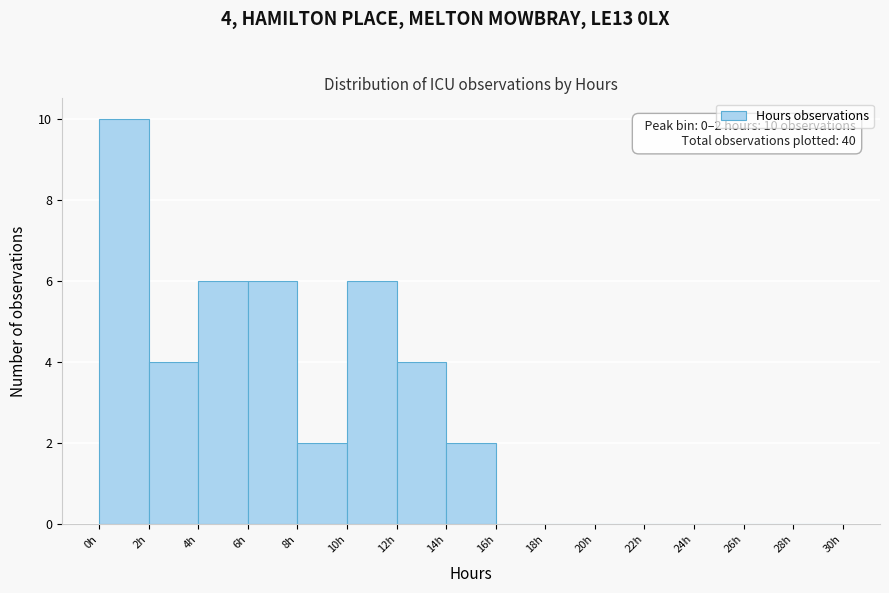

Over which range of the x-axis is the bar tallest?

0 to 2